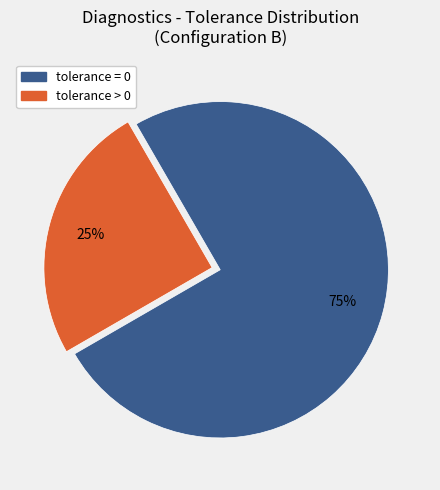

Count the number of slices in the pie.

2